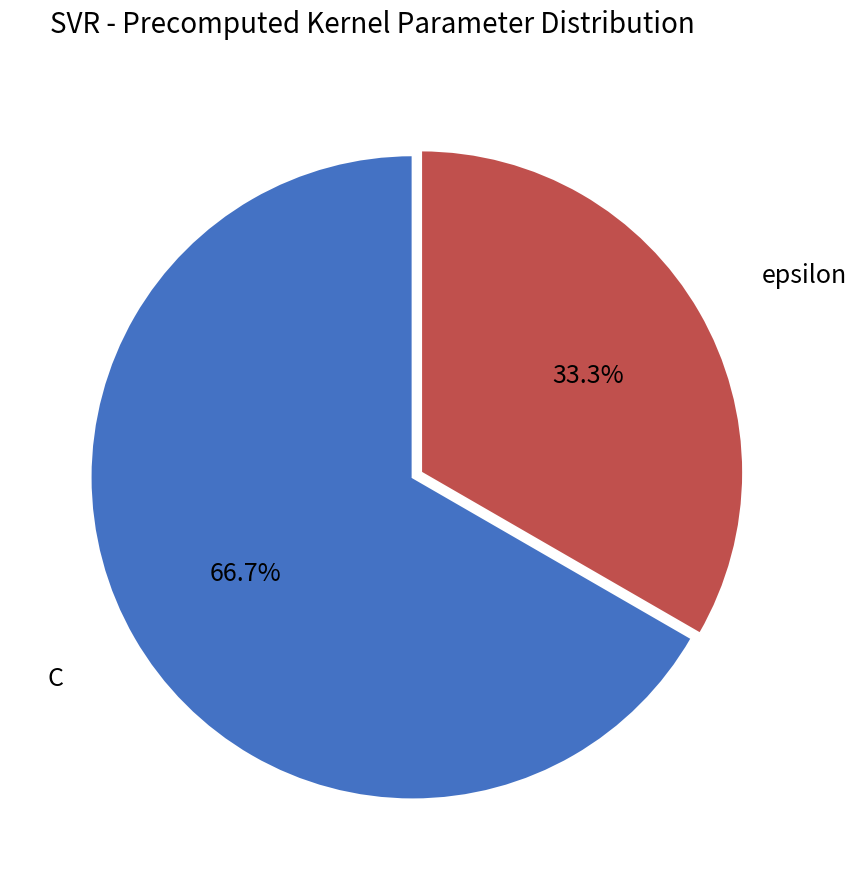

To the nearest percent, what is the average slice percentage?

50%